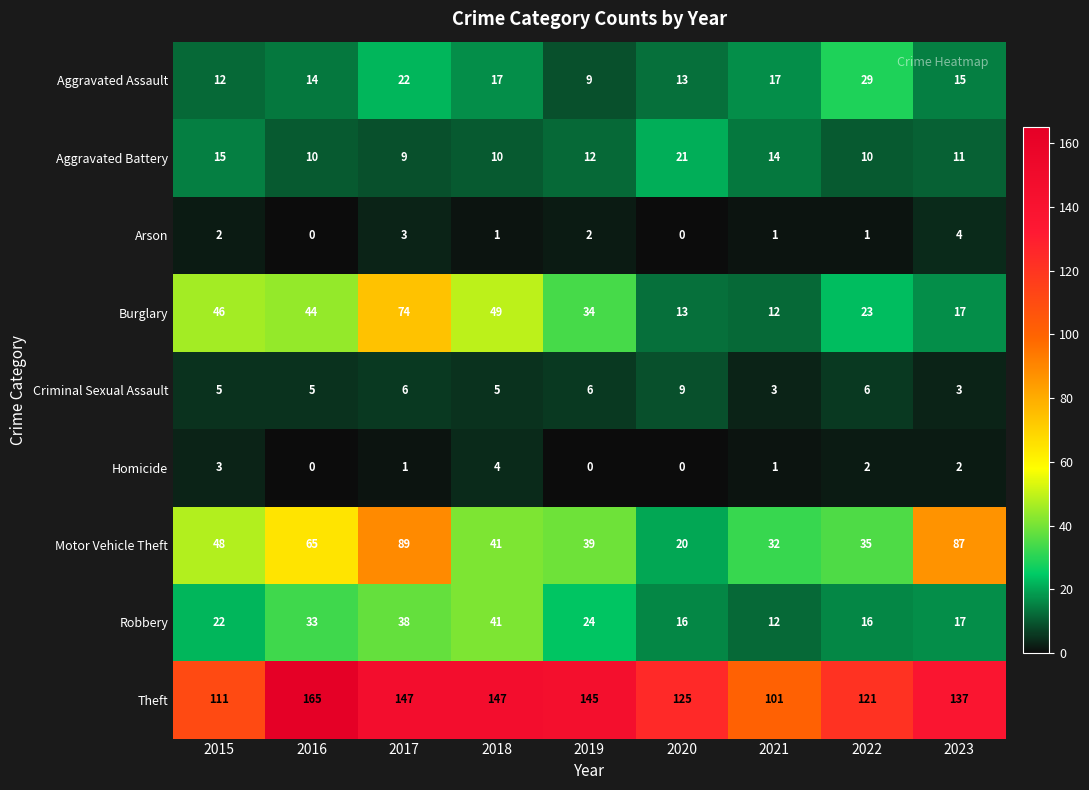

What is the sum of the Robbery values at 2023 and 2016?

50